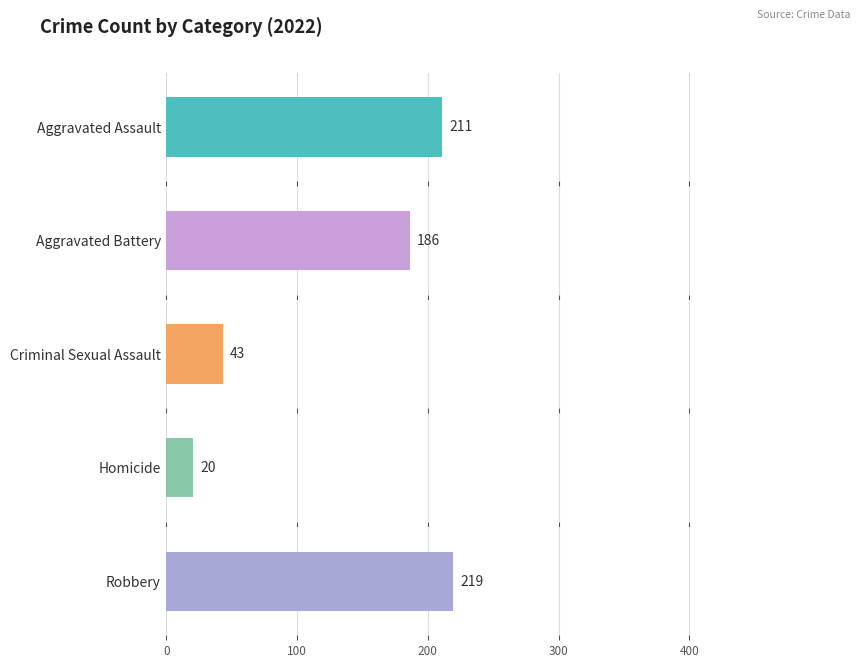

What is the lowest value of the Aggravated Battery series?

186